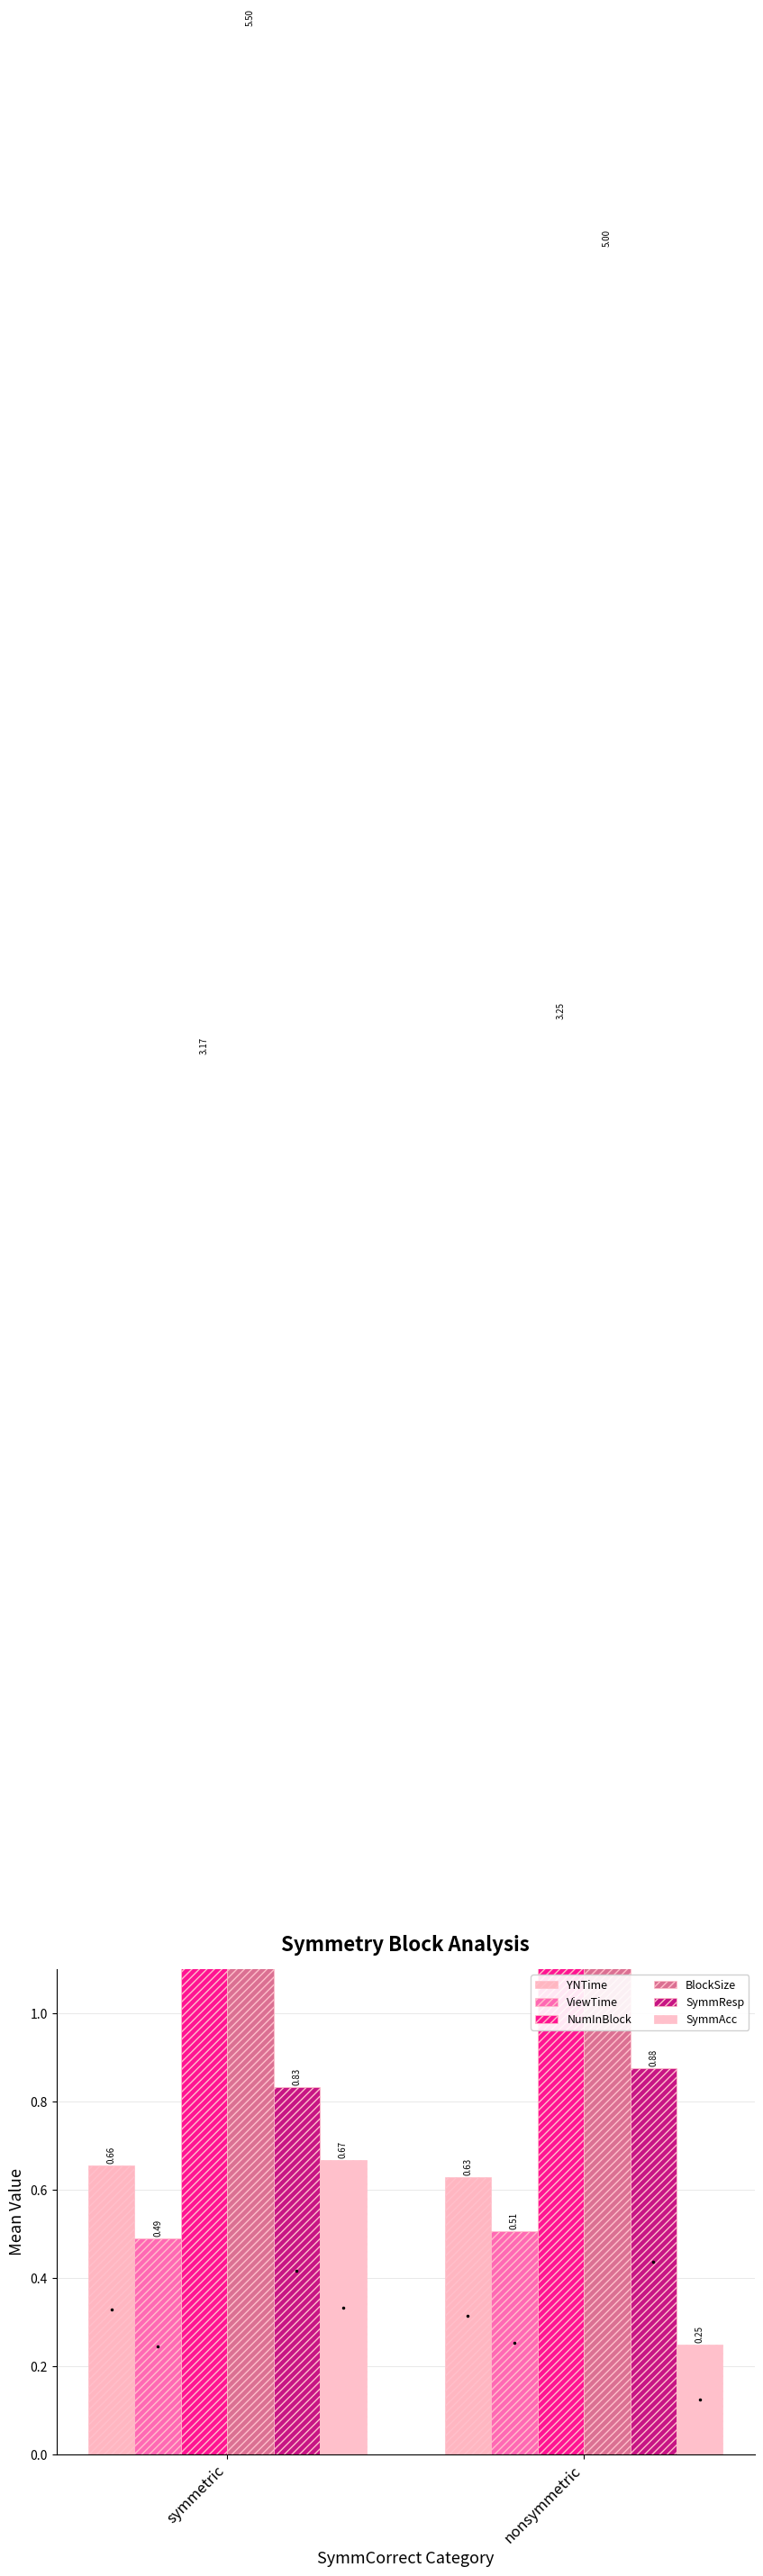

What is the minimum value shown in the chart?

0.2